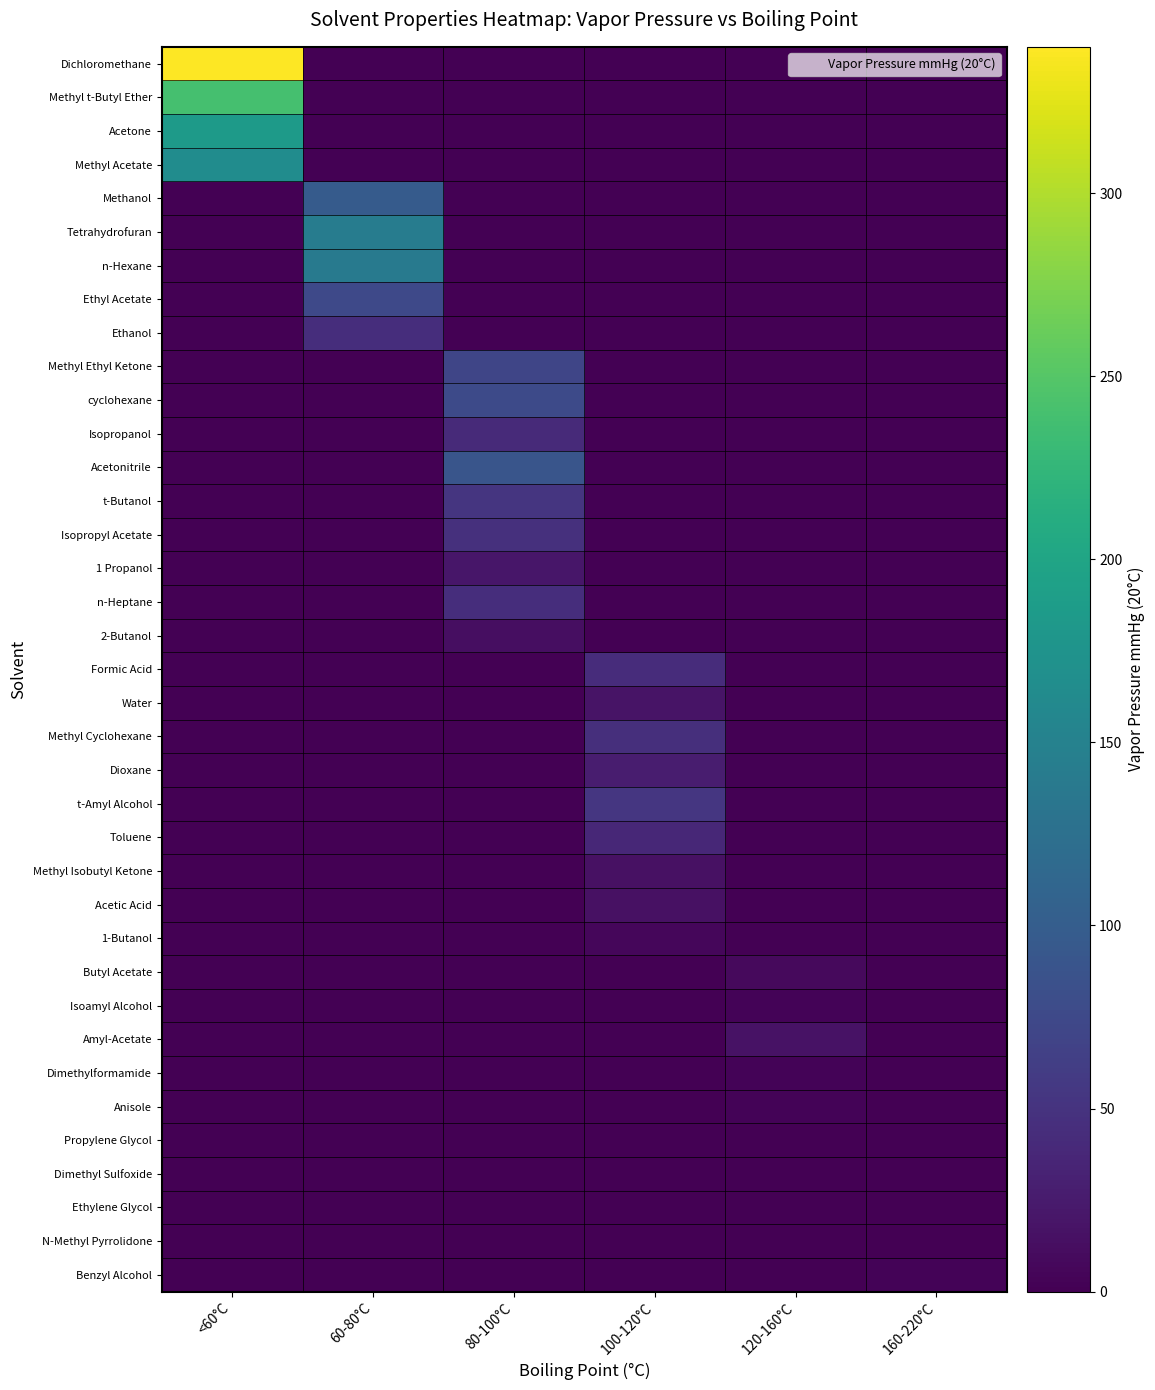

Reading left to right, transcribe all the data shown in this chart.

Dichloromethane: <60°C=340.0	60-80°C=0.0	80-100°C=0.0	100-120°C=0.0	120-160°C=0.0	160-220°C=0.0
Methyl t-Butyl Ether: <60°C=240.0	60-80°C=0.0	80-100°C=0.0	100-120°C=0.0	120-160°C=0.0	160-220°C=0.0
Acetone: <60°C=185.0	60-80°C=0.0	80-100°C=0.0	100-120°C=0.0	120-160°C=0.0	160-220°C=0.0
Methyl Acetate: <60°C=165.0	60-80°C=0.0	80-100°C=0.0	100-120°C=0.0	120-160°C=0.0	160-220°C=0.0
Methanol: <60°C=0.0	60-80°C=98.0	80-100°C=0.0	100-120°C=0.0	120-160°C=0.0	160-220°C=0.0
Tetrahydrofuran: <60°C=0.0	60-80°C=143.0	80-100°C=0.0	100-120°C=0.0	120-160°C=0.0	160-220°C=0.0
n-Hexane: <60°C=0.0	60-80°C=140.0	80-100°C=0.0	100-120°C=0.0	120-160°C=0.0	160-220°C=0.0
Ethyl Acetate: <60°C=0.0	60-80°C=75.0	80-100°C=0.0	100-120°C=0.0	120-160°C=0.0	160-220°C=0.0
Ethanol: <60°C=0.0	60-80°C=44.0	80-100°C=0.0	100-120°C=0.0	120-160°C=0.0	160-220°C=0.0
Methyl Ethyl Ketone: <60°C=0.0	60-80°C=0.0	80-100°C=71.0	100-120°C=0.0	120-160°C=0.0	160-220°C=0.0
cyclohexane: <60°C=0.0	60-80°C=0.0	80-100°C=77.0	100-120°C=0.0	120-160°C=0.0	160-220°C=0.0
Isopropanol: <60°C=0.0	60-80°C=0.0	80-100°C=40.0	100-120°C=0.0	120-160°C=0.0	160-220°C=0.0
Acetonitrile: <60°C=0.0	60-80°C=0.0	80-100°C=89.0	100-120°C=0.0	120-160°C=0.0	160-220°C=0.0
t-Butanol: <60°C=0.0	60-80°C=0.0	80-100°C=52.0	100-120°C=0.0	120-160°C=0.0	160-220°C=0.0
Isopropyl Acetate: <60°C=0.0	60-80°C=0.0	80-100°C=47.0	100-120°C=0.0	120-160°C=0.0	160-220°C=0.0
1 Propanol: <60°C=0.0	60-80°C=0.0	80-100°C=20.7	100-120°C=0.0	120-160°C=0.0	160-220°C=0.0
n-Heptane: <60°C=0.0	60-80°C=0.0	80-100°C=45.0	100-120°C=0.0	120-160°C=0.0	160-220°C=0.0
2-Butanol: <60°C=0.0	60-80°C=0.0	80-100°C=12.5	100-120°C=0.0	120-160°C=0.0	160-220°C=0.0
Formic Acid: <60°C=0.0	60-80°C=0.0	80-100°C=0.0	100-120°C=43.1	120-160°C=0.0	160-220°C=0.0
Water: <60°C=0.0	60-80°C=0.0	80-100°C=0.0	100-120°C=17.5	120-160°C=0.0	160-220°C=0.0
Methyl Cyclohexane: <60°C=0.0	60-80°C=0.0	80-100°C=0.0	100-120°C=46.4	120-160°C=0.0	160-220°C=0.0
Dioxane: <60°C=0.0	60-80°C=0.0	80-100°C=0.0	100-120°C=27.0	120-160°C=0.0	160-220°C=0.0
t-Amyl Alcohol: <60°C=0.0	60-80°C=0.0	80-100°C=0.0	100-120°C=54.0	120-160°C=0.0	160-220°C=0.0
Toluene: <60°C=0.0	60-80°C=0.0	80-100°C=0.0	100-120°C=38.0	120-160°C=0.0	160-220°C=0.0
Methyl Isobutyl Ketone: <60°C=0.0	60-80°C=0.0	80-100°C=0.0	100-120°C=15.0	120-160°C=0.0	160-220°C=0.0
Acetic Acid: <60°C=0.0	60-80°C=0.0	80-100°C=0.0	100-120°C=15.5	120-160°C=0.0	160-220°C=0.0
1-Butanol: <60°C=0.0	60-80°C=0.0	80-100°C=0.0	100-120°C=5.5	120-160°C=0.0	160-220°C=0.0
Butyl Acetate: <60°C=0.0	60-80°C=0.0	80-100°C=0.0	100-120°C=0.0	120-160°C=8.0	160-220°C=0.0
Isoamyl Alcohol: <60°C=0.0	60-80°C=0.0	80-100°C=0.0	100-120°C=0.0	120-160°C=3.4	160-220°C=0.0
Amyl-Acetate: <60°C=0.0	60-80°C=0.0	80-100°C=0.0	100-120°C=0.0	120-160°C=16.0	160-220°C=0.0
Dimethylformamide: <60°C=0.0	60-80°C=0.0	80-100°C=0.0	100-120°C=0.0	120-160°C=3.3	160-220°C=0.0
Anisole: <60°C=0.0	60-80°C=0.0	80-100°C=0.0	100-120°C=0.0	120-160°C=3.5	160-220°C=0.0
Propylene Glycol: <60°C=0.0	60-80°C=0.0	80-100°C=0.0	100-120°C=0.0	120-160°C=0.0	160-220°C=0.2
Dimethyl Sulfoxide: <60°C=0.0	60-80°C=0.0	80-100°C=0.0	100-120°C=0.0	120-160°C=0.0	160-220°C=0.6
Ethylene Glycol: <60°C=0.0	60-80°C=0.0	80-100°C=0.0	100-120°C=0.0	120-160°C=0.0	160-220°C=0.1
N-Methyl Pyrrolidone: <60°C=0.0	60-80°C=0.0	80-100°C=0.0	100-120°C=0.0	120-160°C=0.0	160-220°C=0.3
Benzyl Alcohol: <60°C=0.0	60-80°C=0.0	80-100°C=0.0	100-120°C=0.0	120-160°C=0.0	160-220°C=3.8